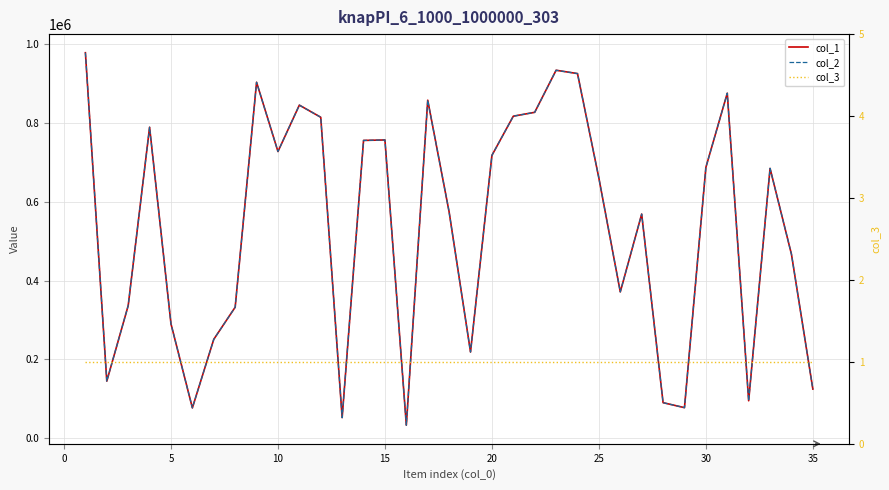

List the series in order of their peak value, lowest first.

col_3, col_1, col_2